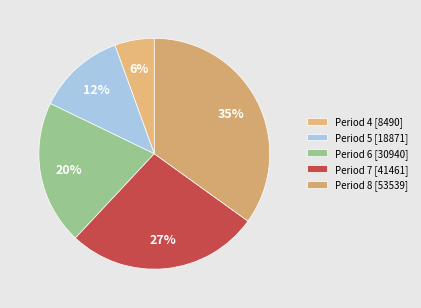

How many segments does this pie chart have?

5